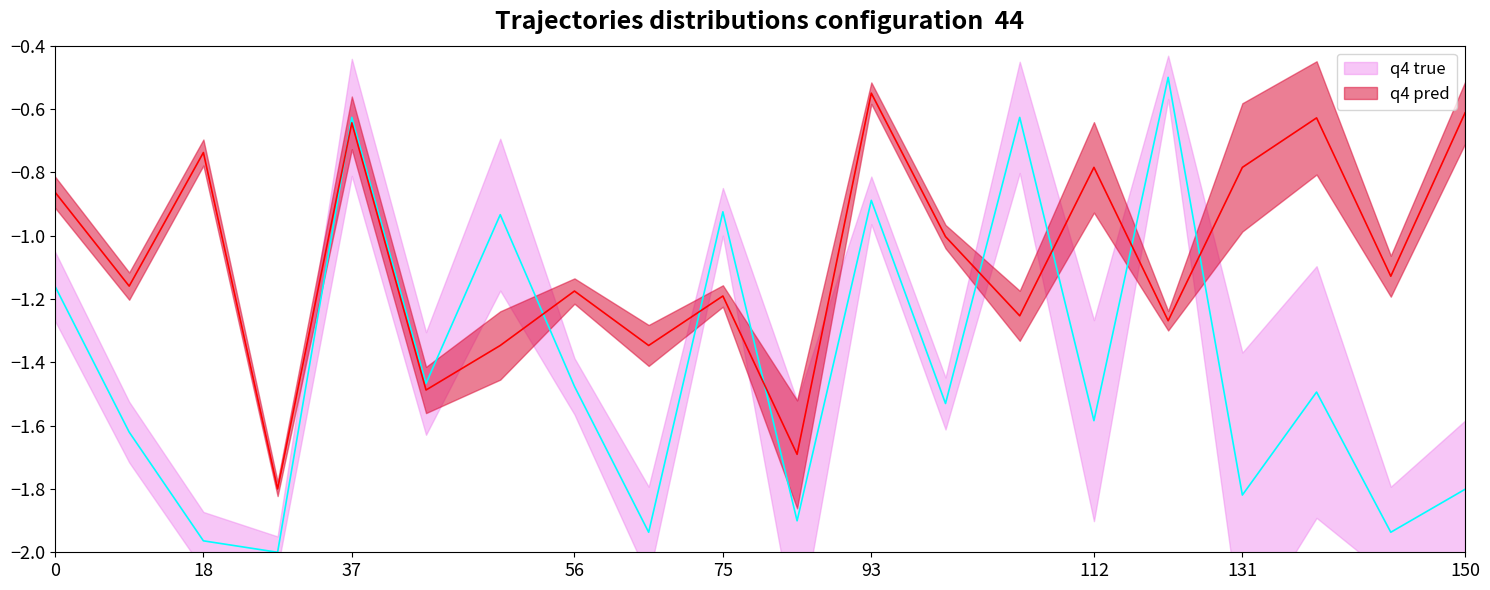

Which series has the largest total across all categories?

q4 pred